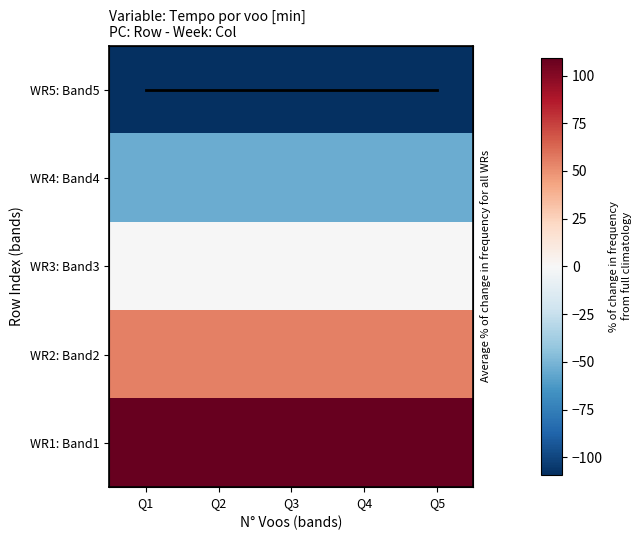

Between Q4 and Q5, which series saw the biggest shift?

WR5: Band5